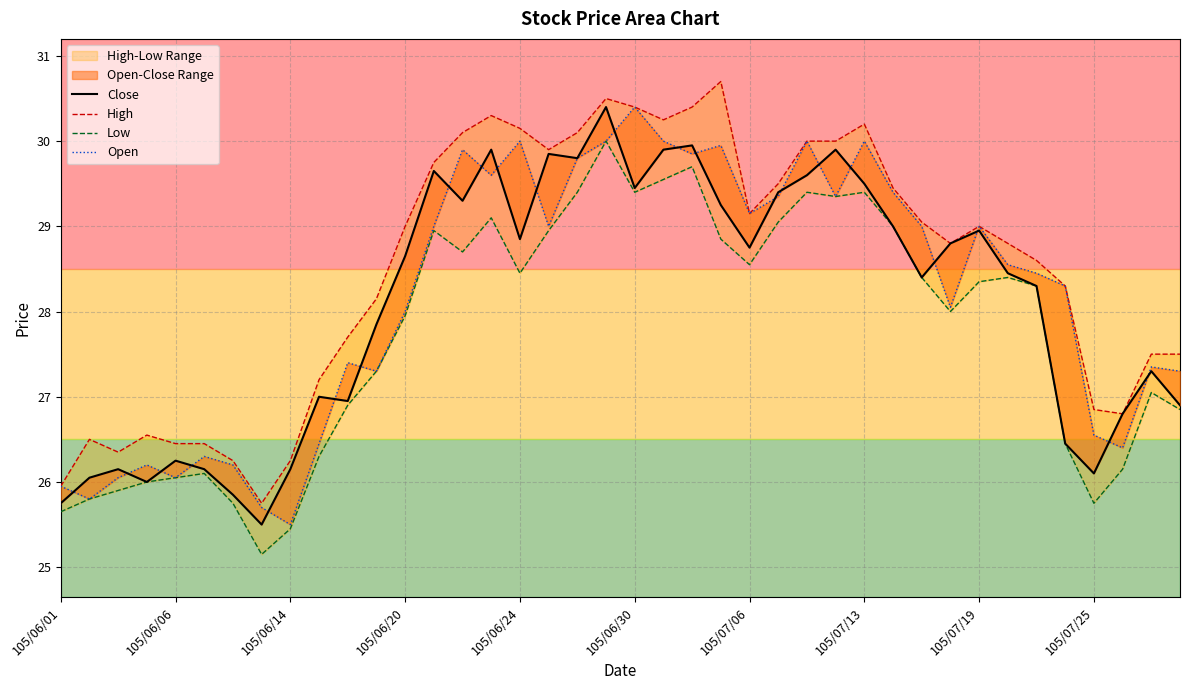

What is the average value of the Close series?

28.1